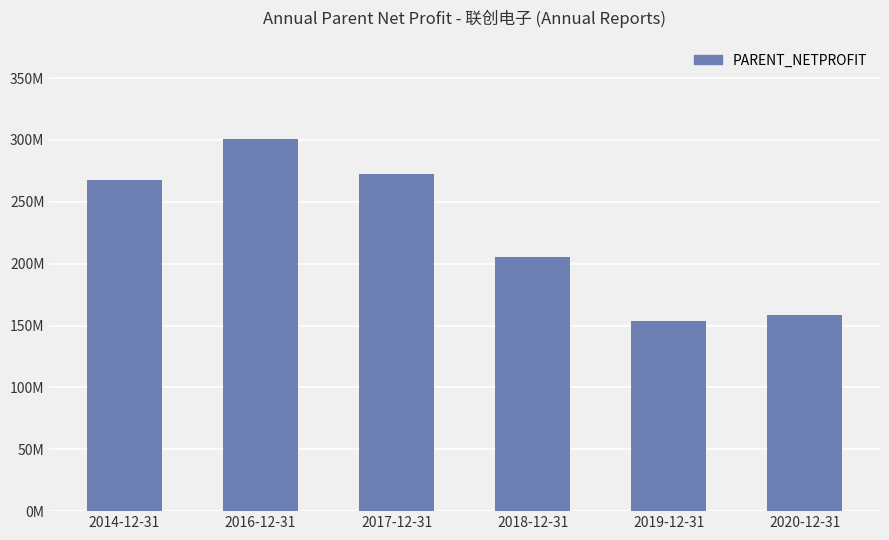

True or false: the data shows 205172684.7 at 2018-12-31.

True